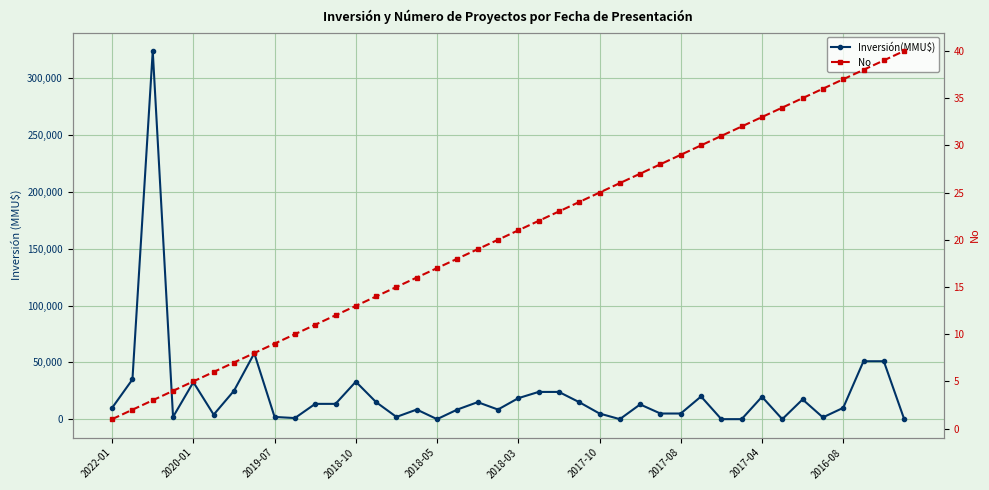

Which series has the widest spread of values?

Inversión(MMU$)